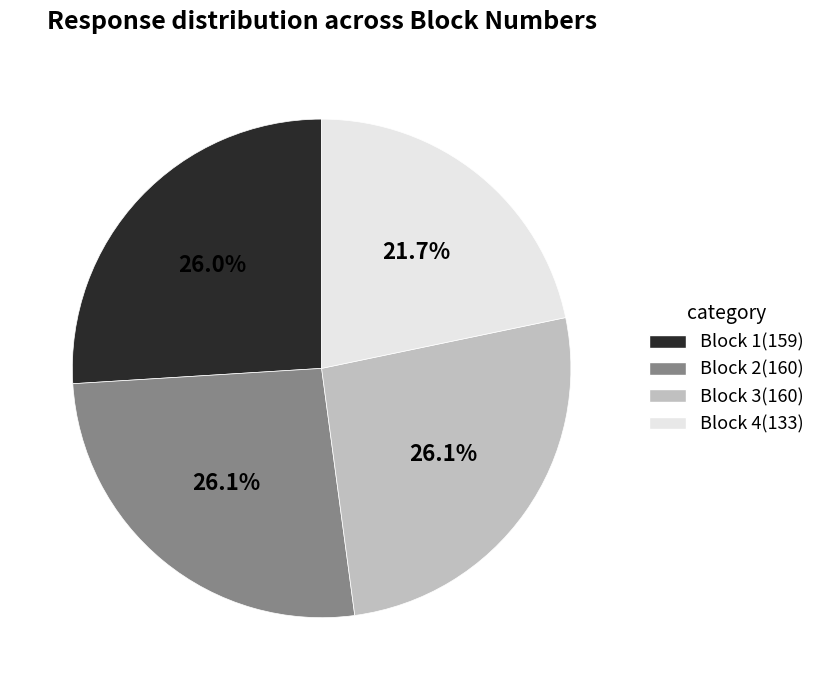

To the nearest percent, what percentage of the pie is Block 2?

26%